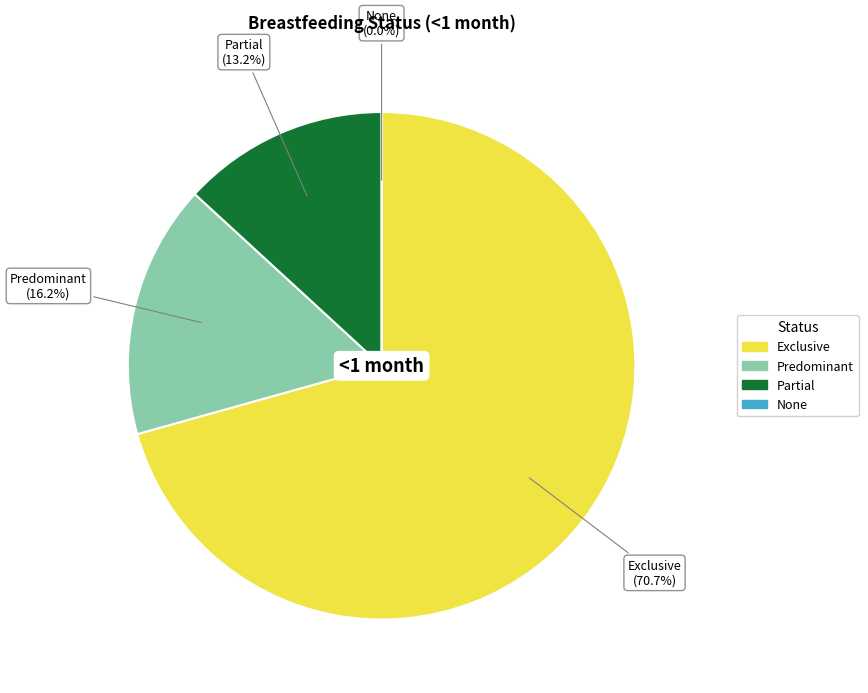

How many segments does this pie chart have?

4